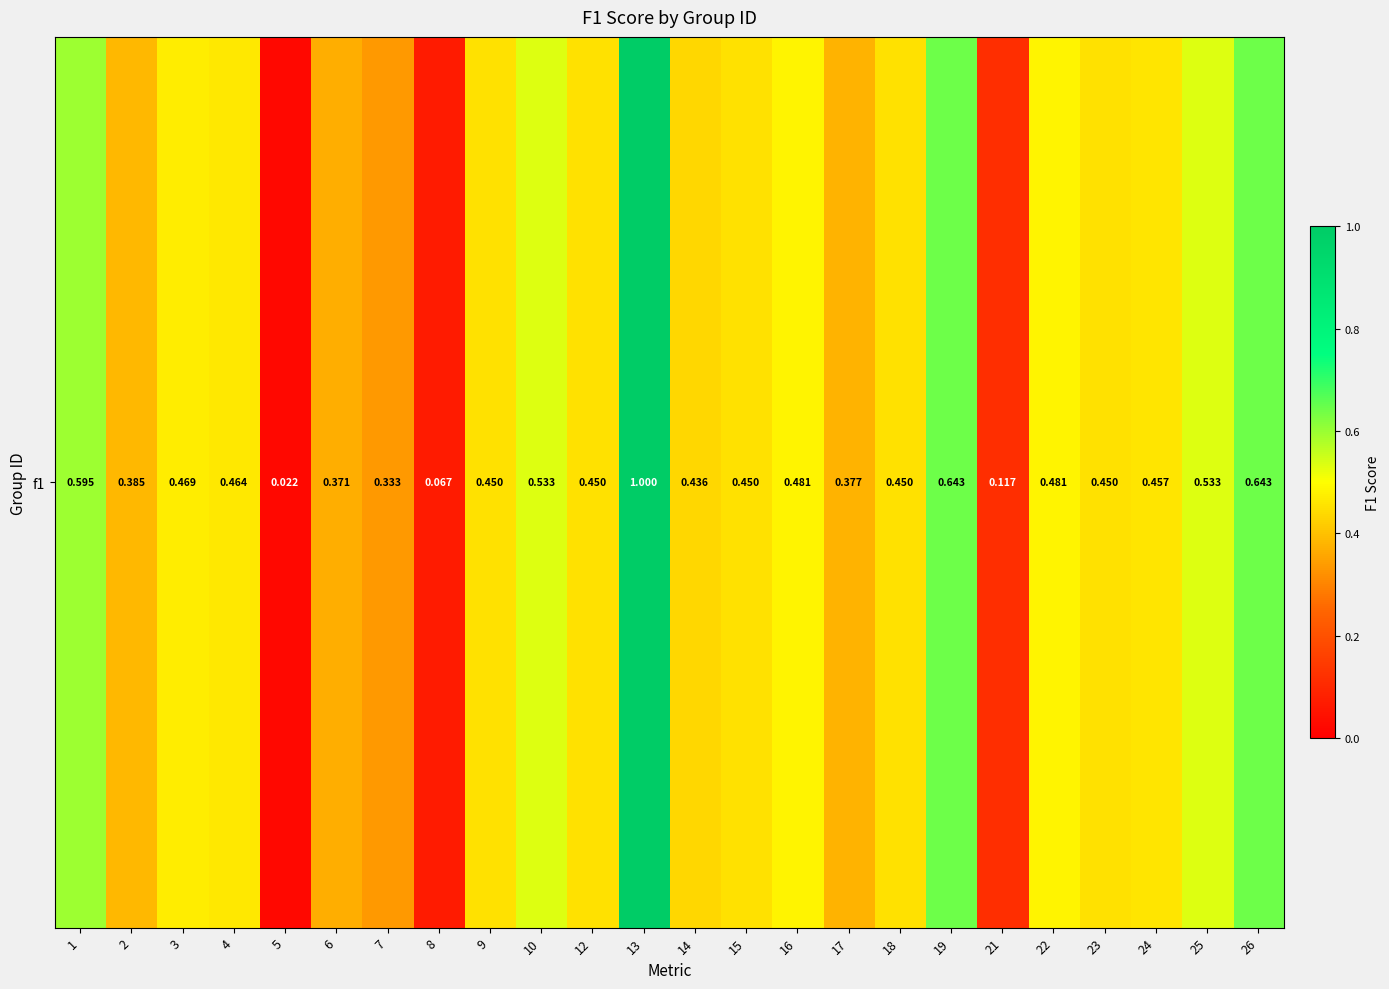

True or false: the data shows 0.0 at 5.

True